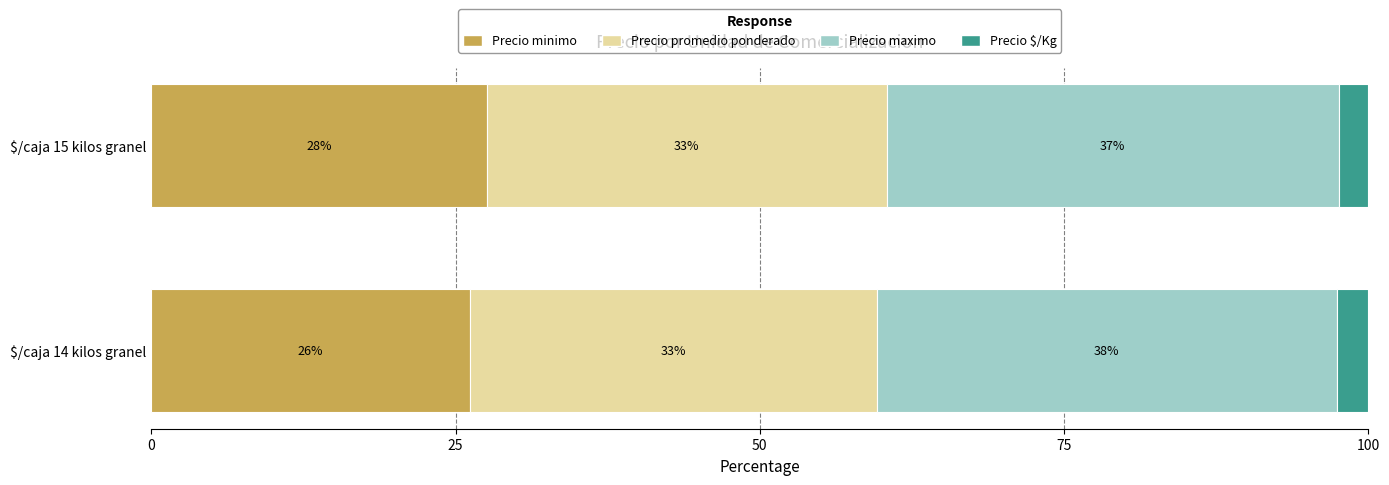

What value does the Precio minimo series have at $/caja 14 kilos granel?

26.2